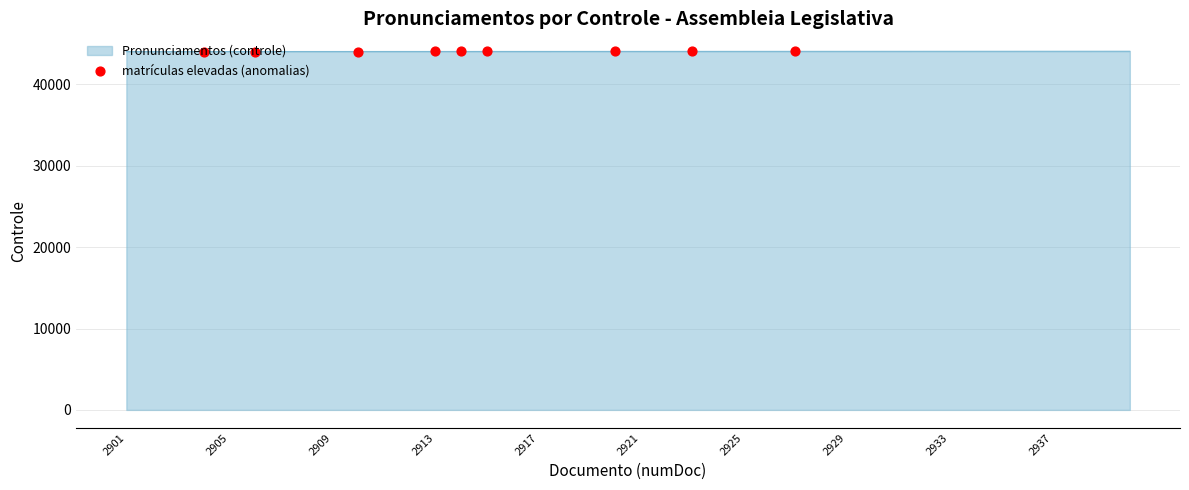

What is the maximum value shown in the chart?

44069